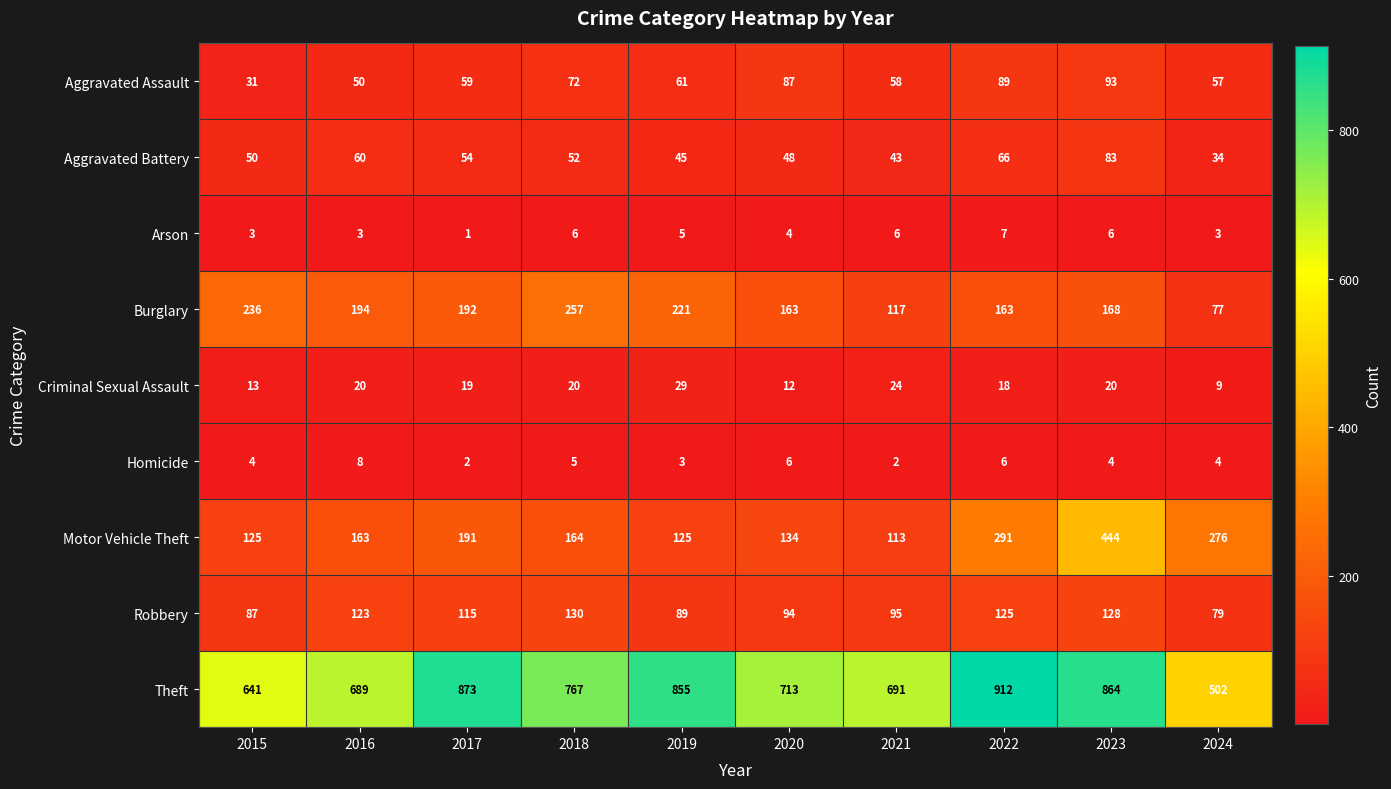

What is the difference between the highest and lowest values at 2021?

689